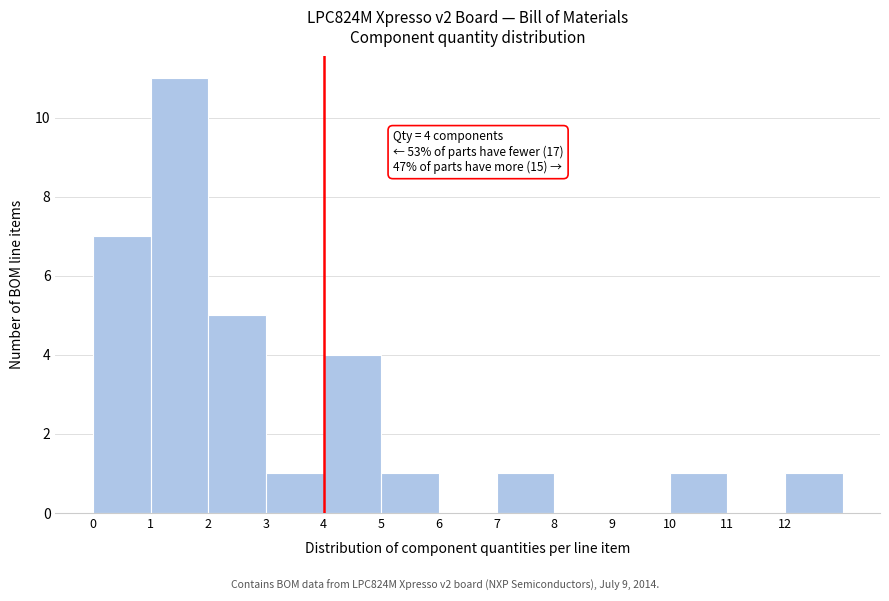

Which range on the x-axis has the tallest bar?

1 to 2